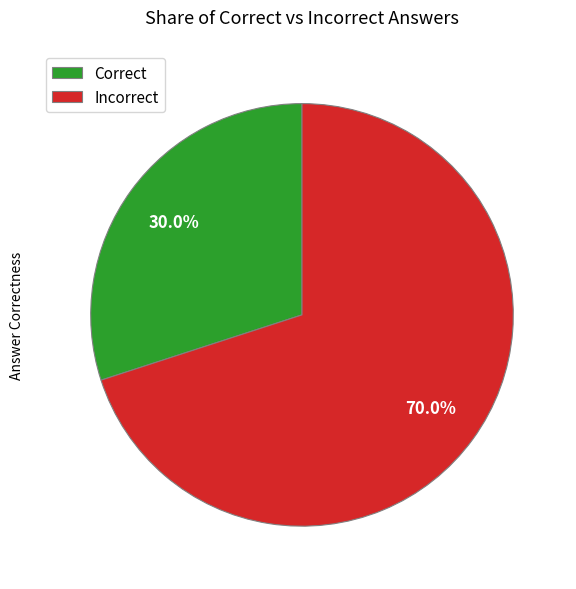

What portion of the pie excludes Incorrect?

30.0%